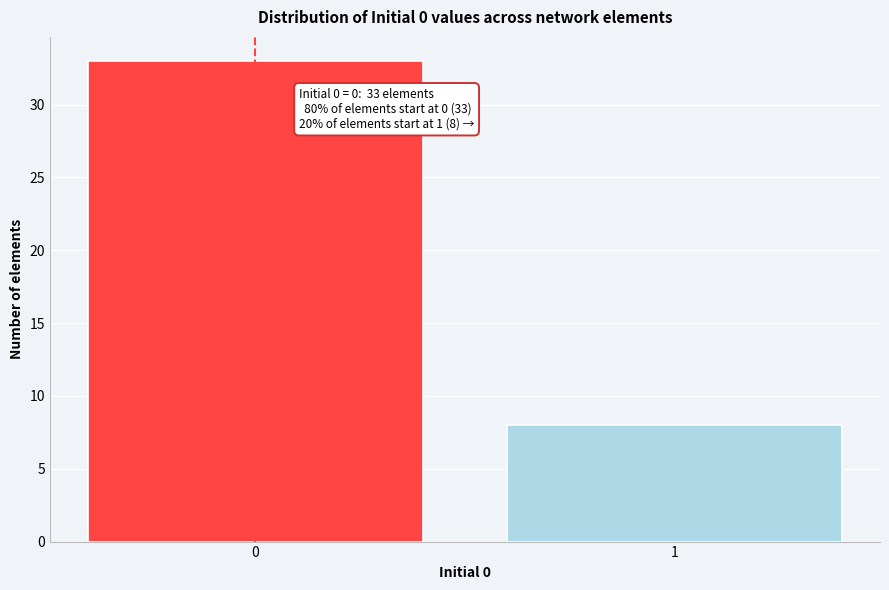

Reading left to right, list all the values displayed in this chart.

0=33	1=8